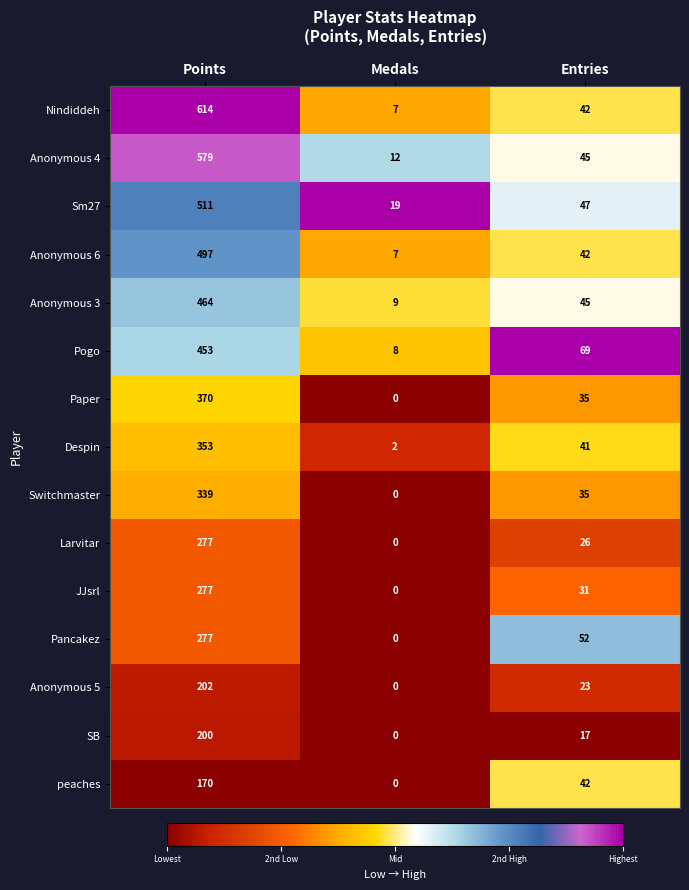

The Switchmaster series shows 159 at Points. True or false?

False